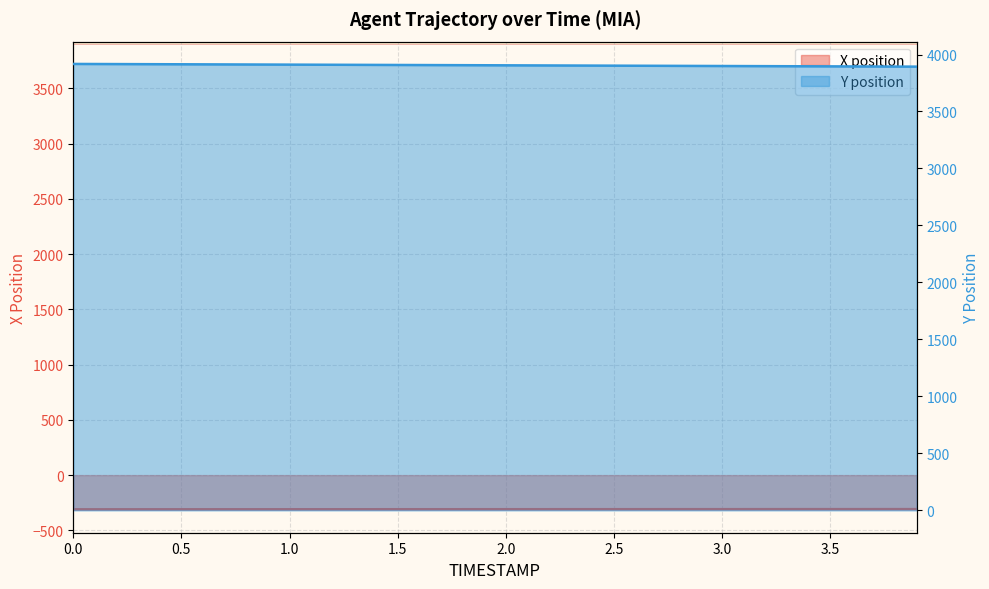

List the series in order of their overall mean, highest first.

Y position, X position